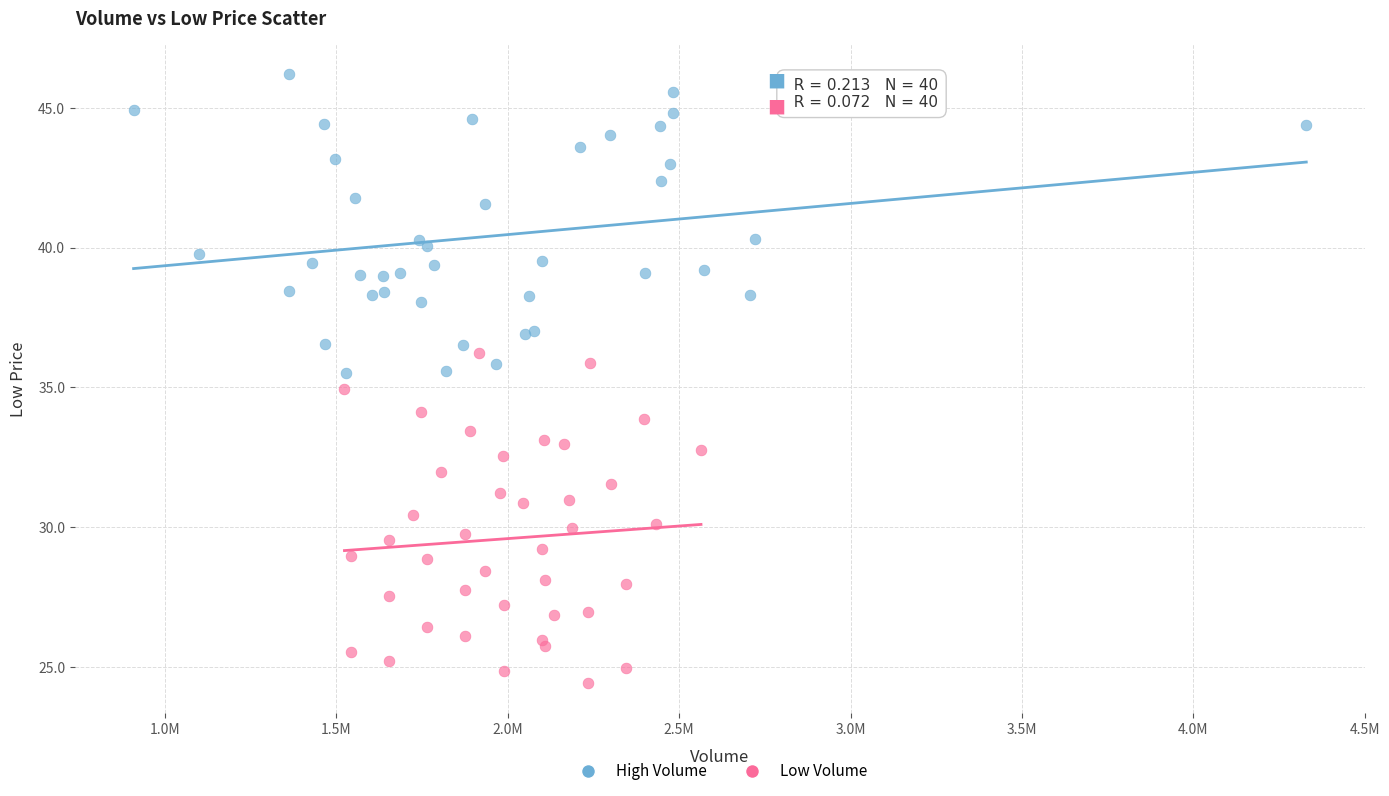

Which series reaches the maximum Y coordinate?

High Volume